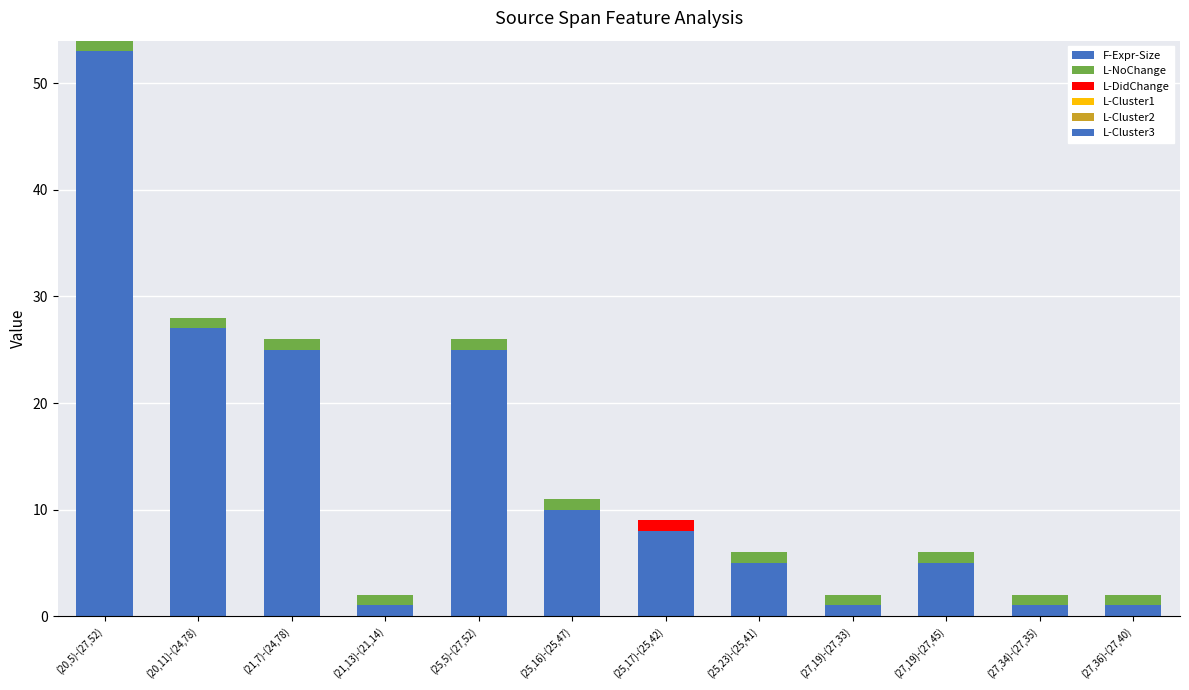

How many data points does each series have?

12